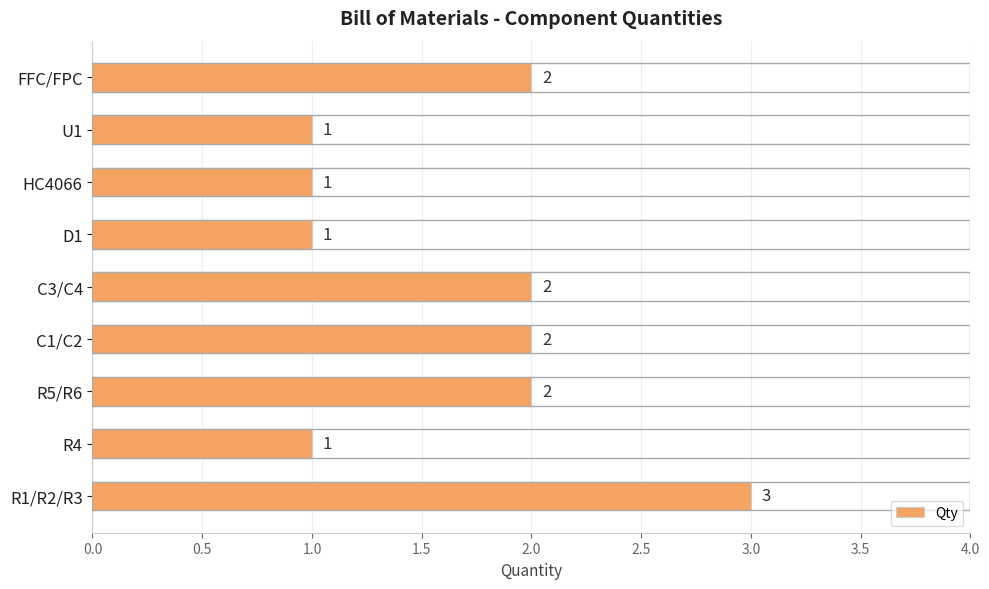

Reading bottom to top, extract all data points from this chart.

R1/R2/R3=3	R4=1	R5/R6=2	C1/C2=2	C3/C4=2	D1=1	HC4066=1	U1=1	FFC/FPC=2